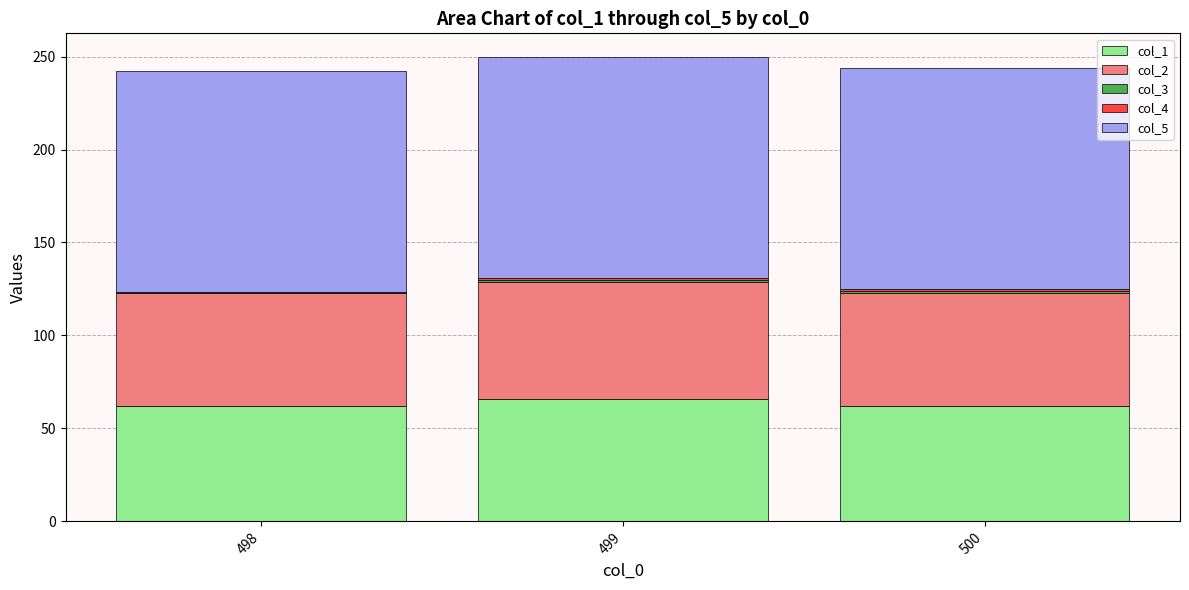

What is the highest value of the col_1 series?

66.0